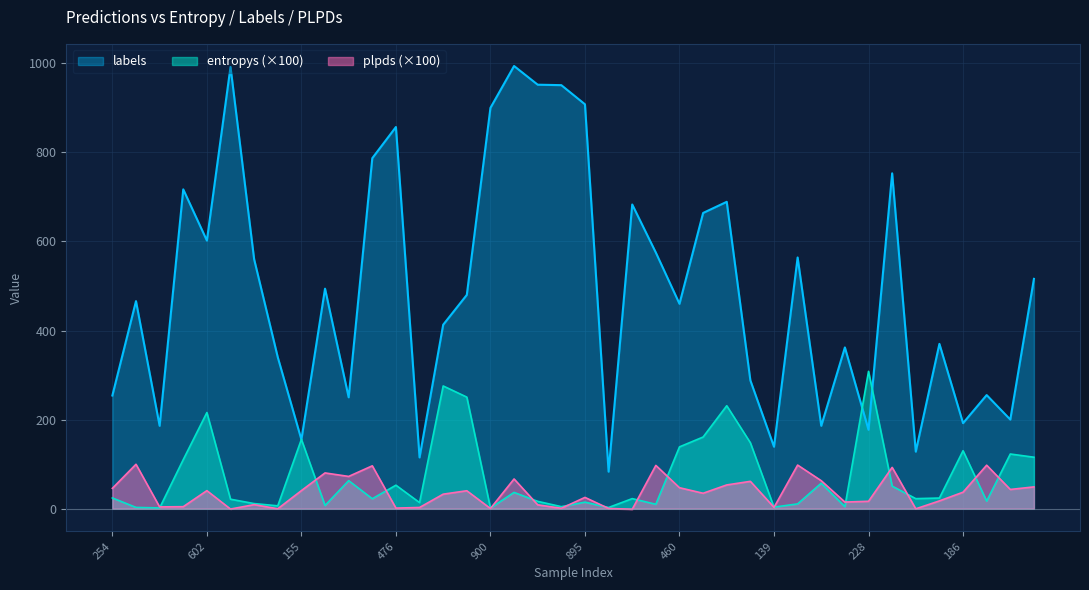

Which series has the widest spread of values?

labels